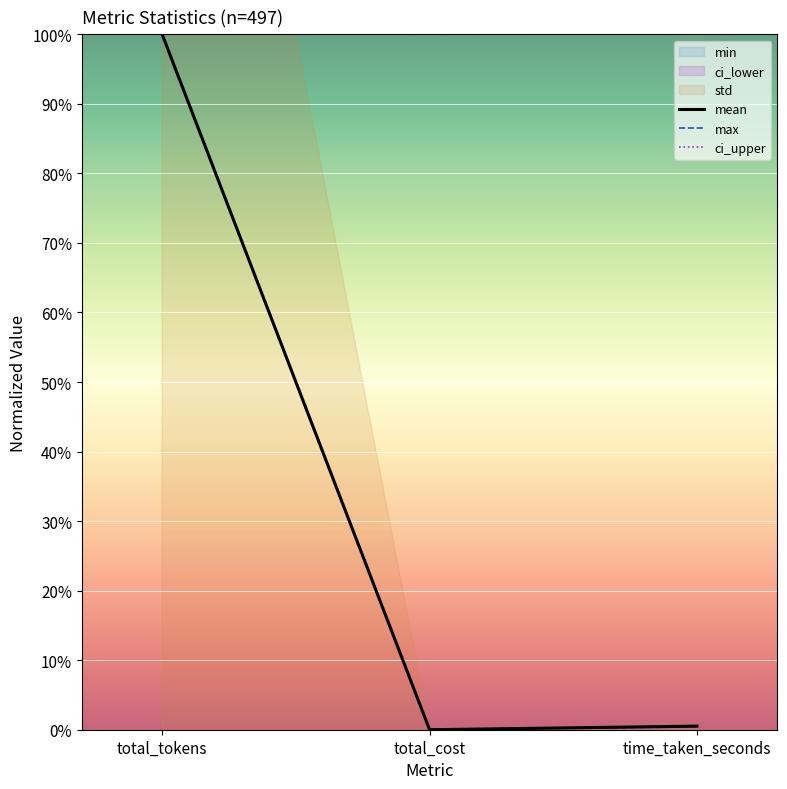

Reading left to right, extract all data points from this chart.

mean: total_tokens=1.0	total_cost=0.0	time_taken_seconds=0.0
max: total_tokens=1.0	total_cost=0.0	time_taken_seconds=0.0
ci_upper: total_tokens=1.0	total_cost=0.0	time_taken_seconds=0.0